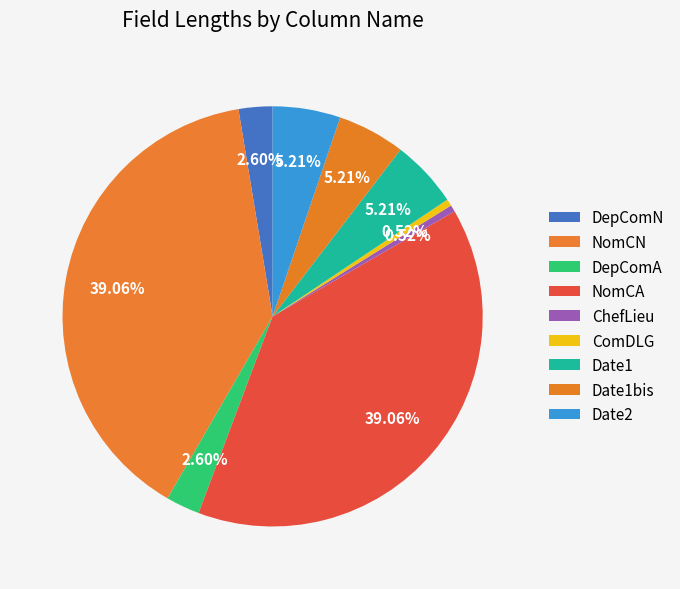

Does DepComN represent more than half of the total?

No